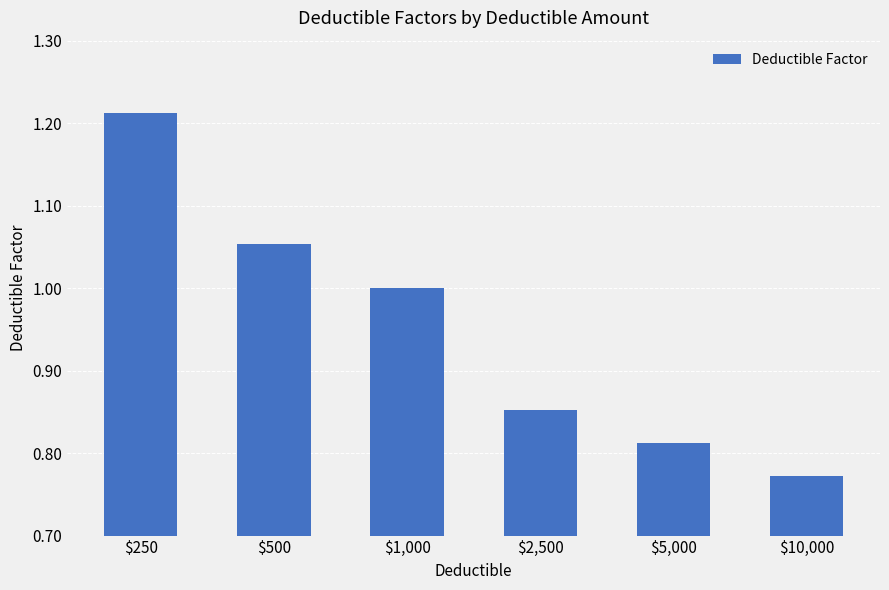

How many values are between 0 and 1?

4